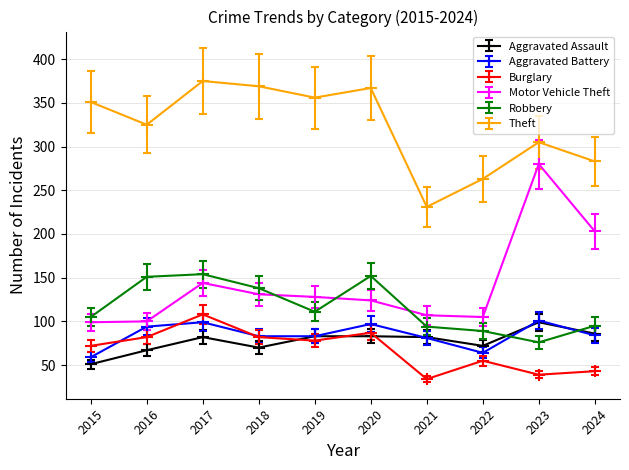

What is the total value across all series at 2023?

900